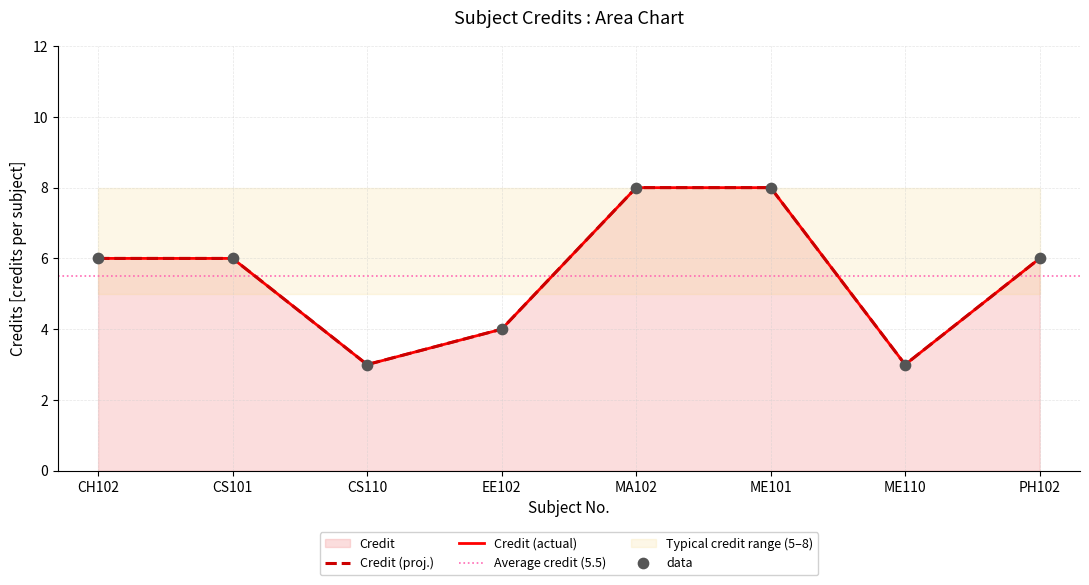

Between CS101 and EE102, which is larger?

CS101